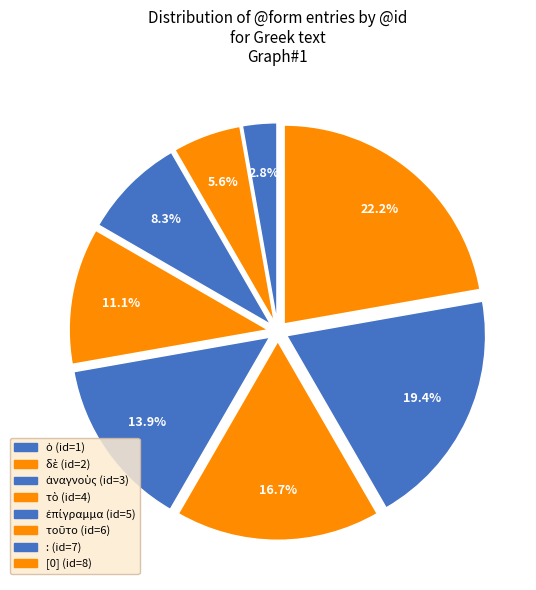

Count the number of slices in the pie.

8